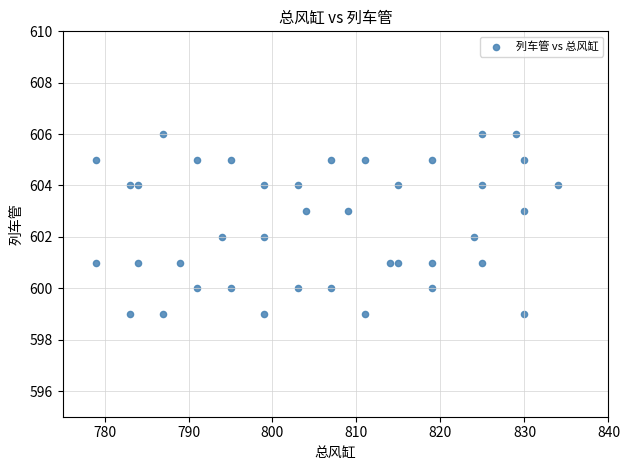

What is the range of X values (max minus min)?

55